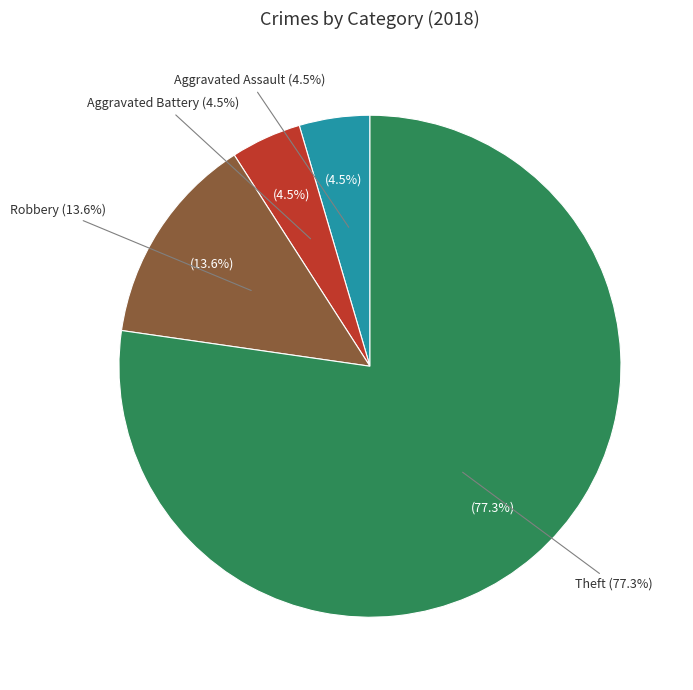

What percentage is the Theft slice, to the nearest percent?

77%